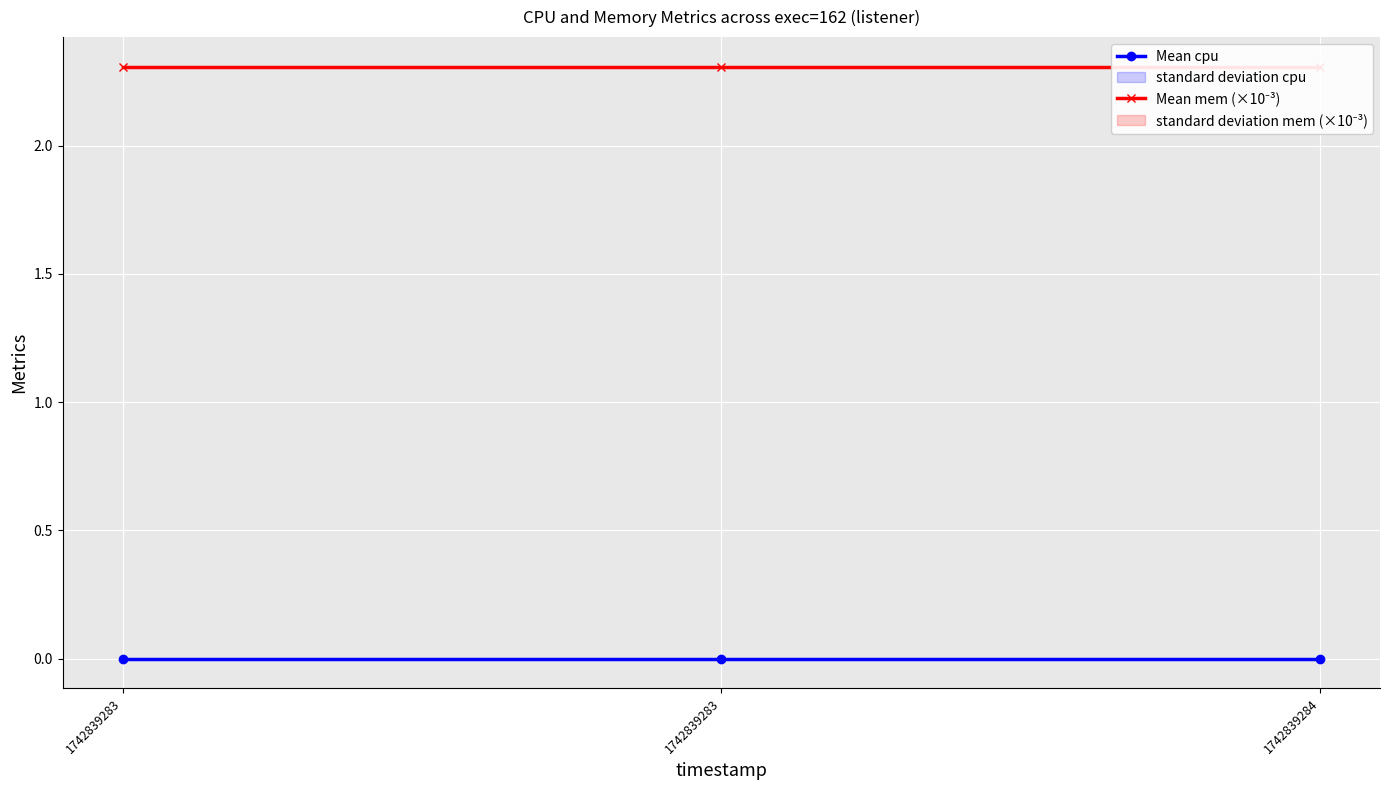

Which series has the widest spread of values?

Mean cpu